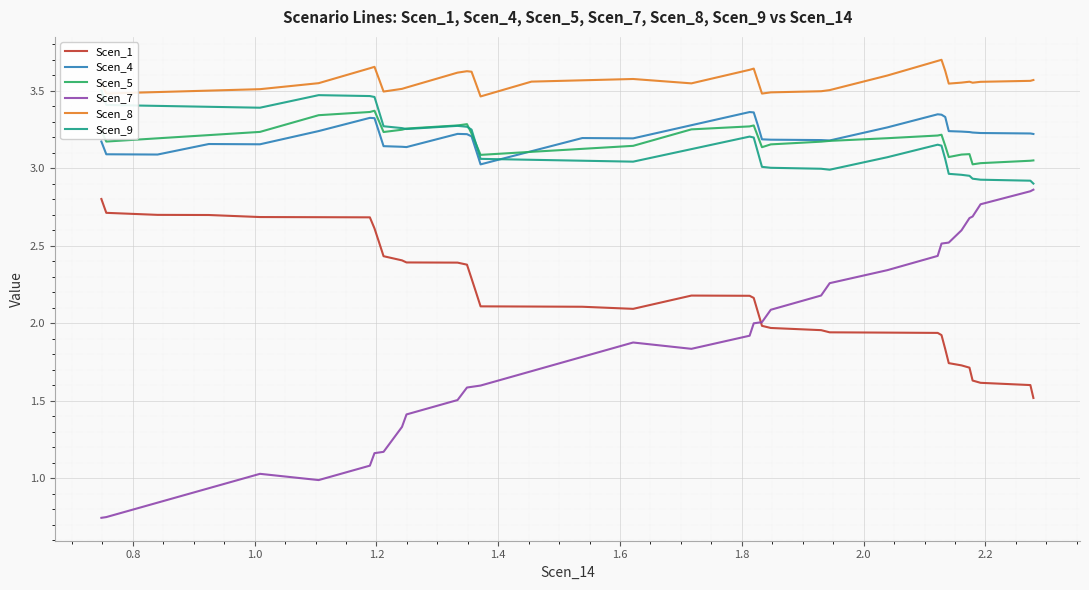

Is this an area chart (filled region under the line)?

No